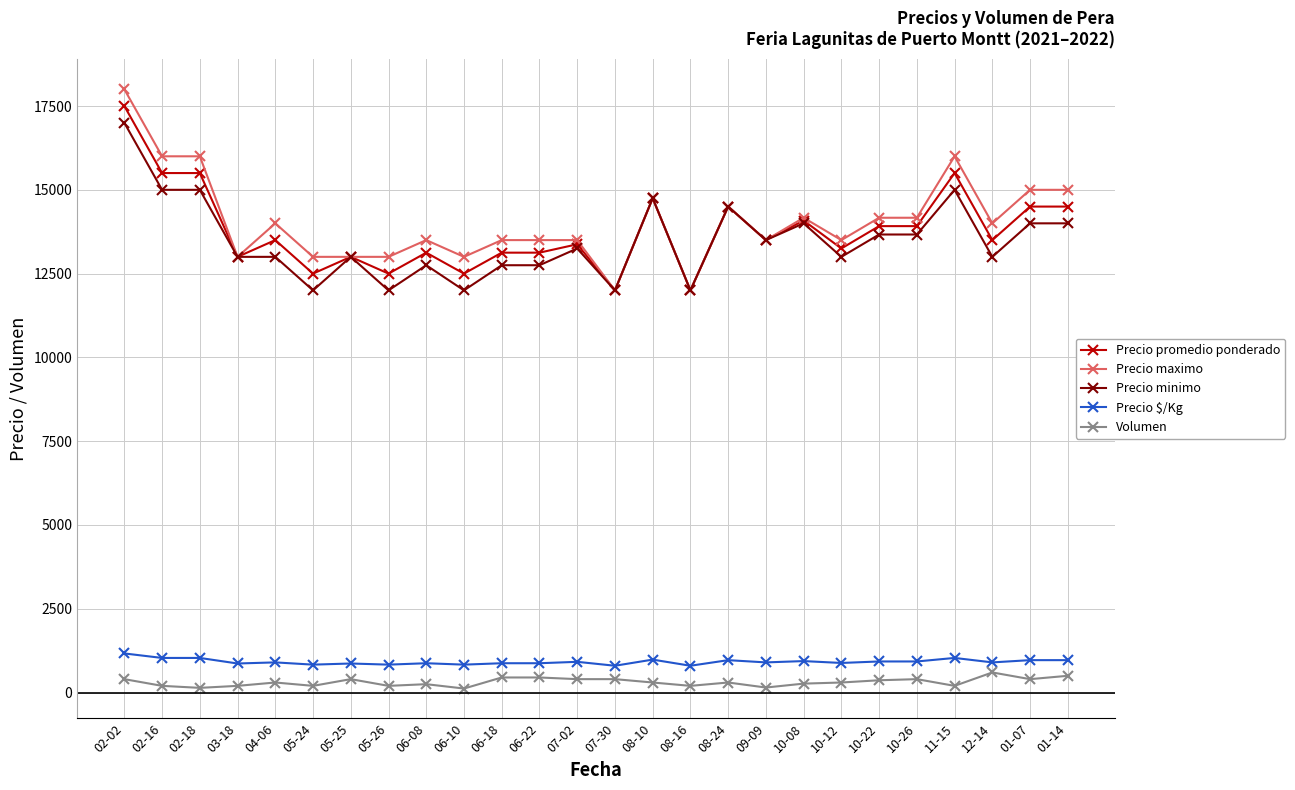

The value of Precio promedio ponderado at 10-26 is 18399.6. True or false?

False